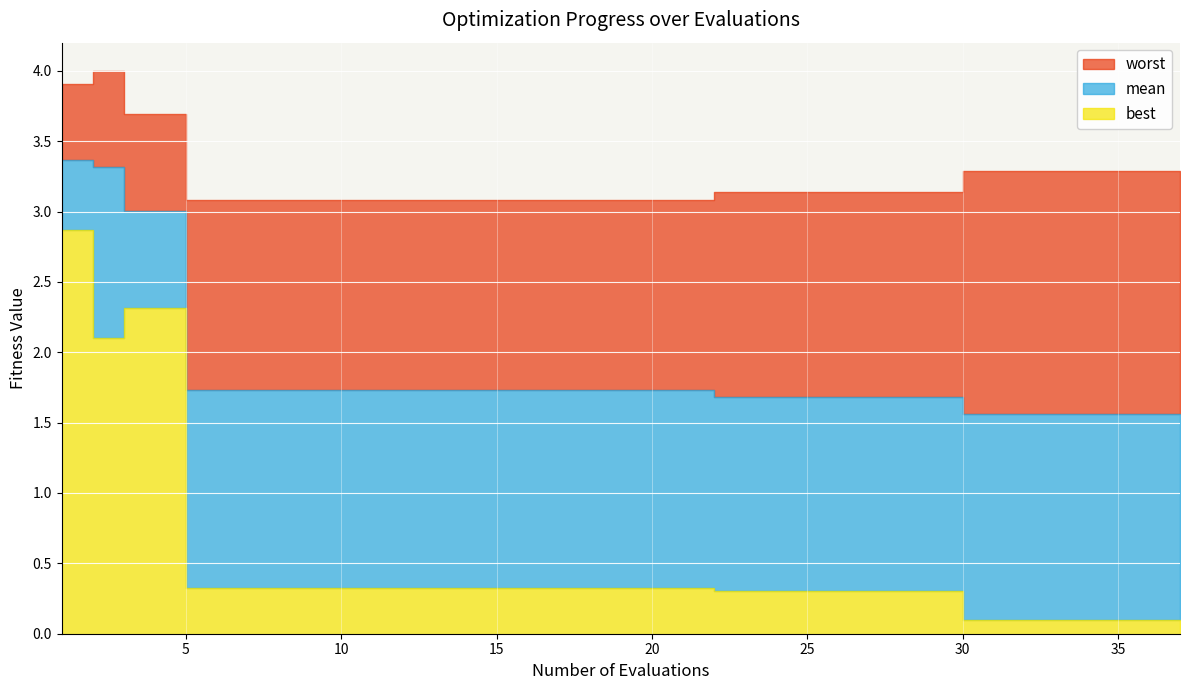

True or false: best and worst cross at least once.

False